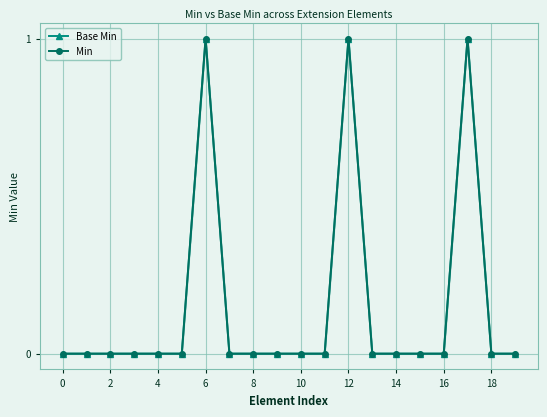

True or false: Base Min and Min intersect in this chart.

False